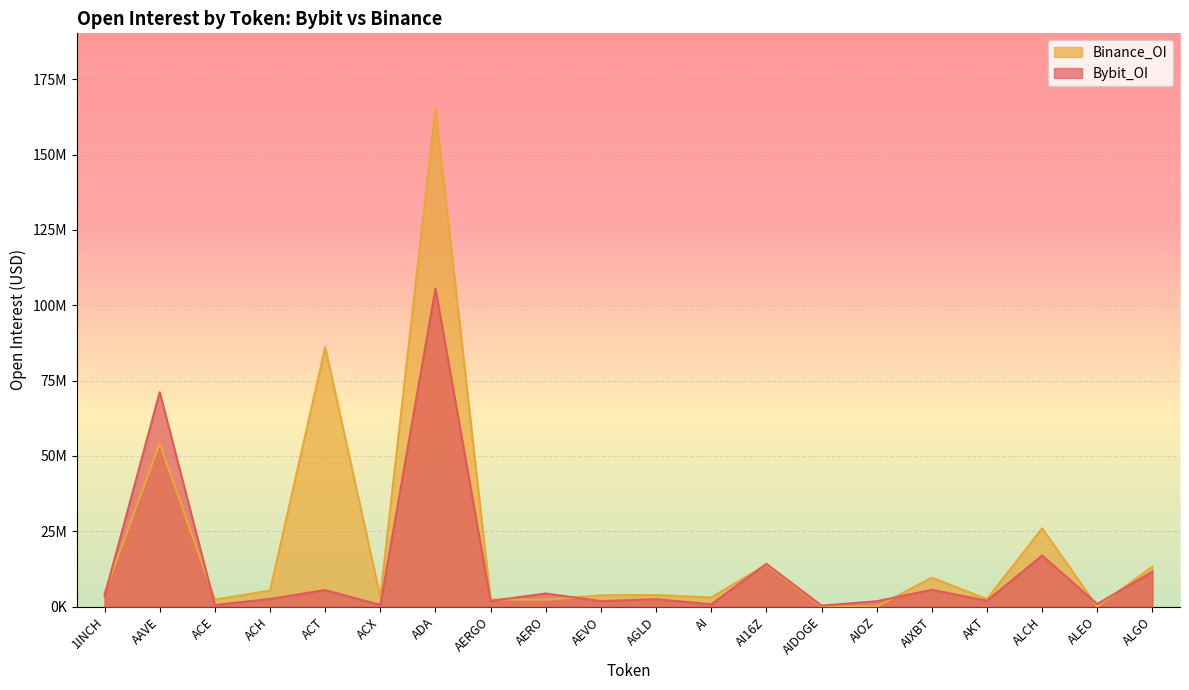

Reading left to right, transcribe all the data shown in this chart.

Bybit_OI: 3592353	71153768	536401	2549348	5488949	560122	105579723	1884135	4349176	1841400	2447626	792282	14188262	347699	1773725	5597939	1937216	16951841	860169	11591326
Binance_OI: 4545830	54177943	2307443	5335356	86027273	3200403	165418201	2345969	2282030	3775577	3852348	3039541	13928783	0	0	9600314	2511057	25972224	0	13250732